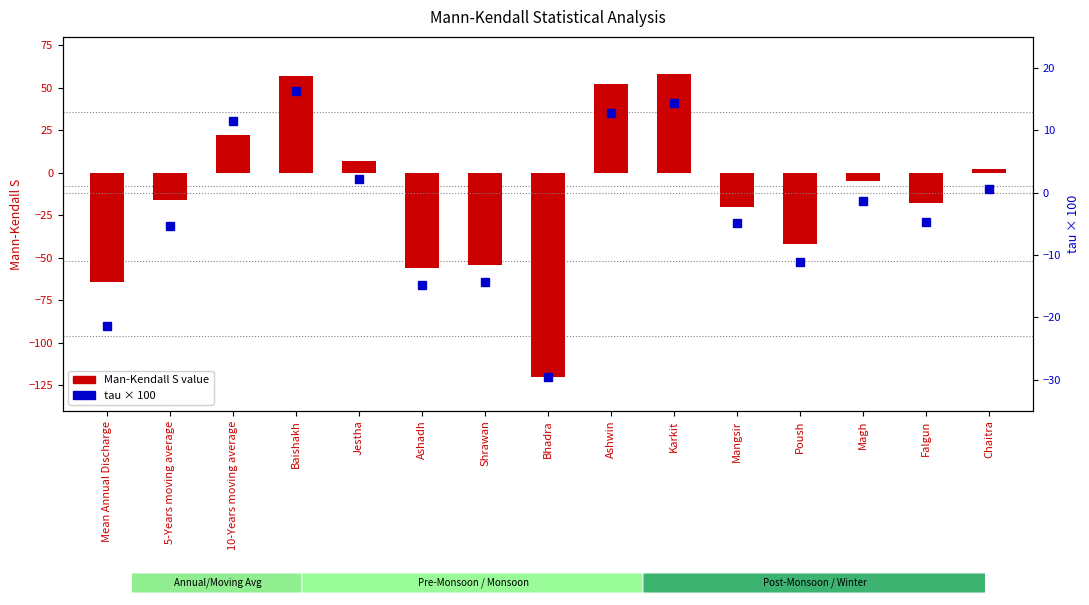

Which has a higher value, Chaitra or Jestha?

Jestha